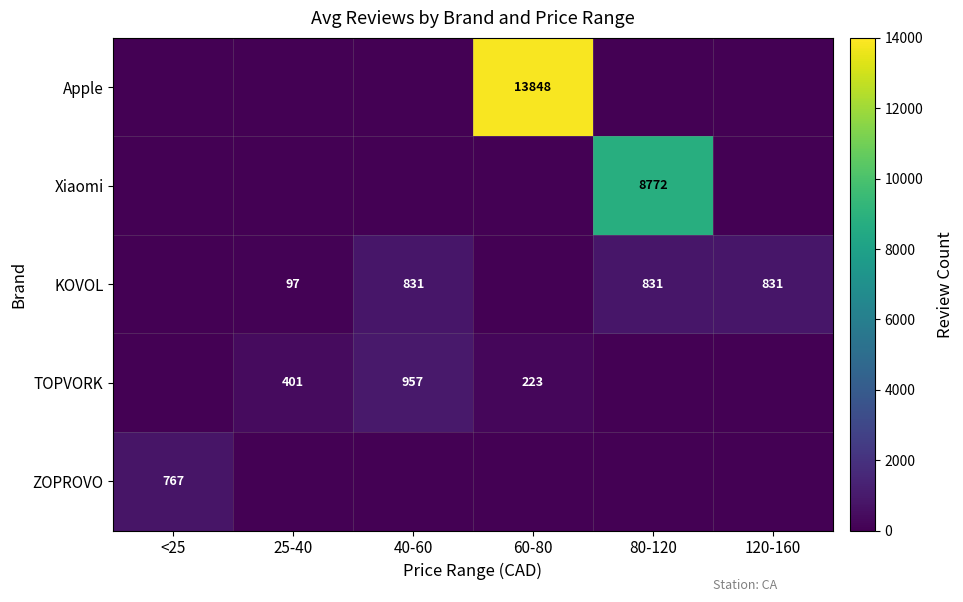

The KOVOL series shows 831 at 120-160. True or false?

True